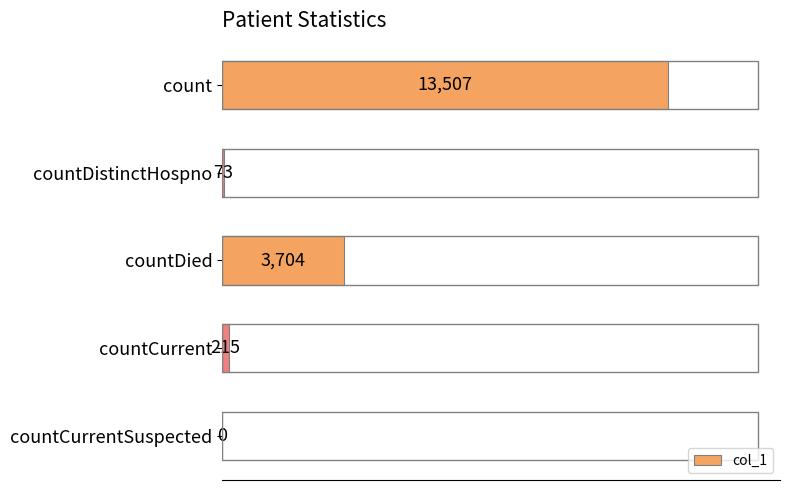

Between countDistinctHospno and countDied, which is larger?

countDied